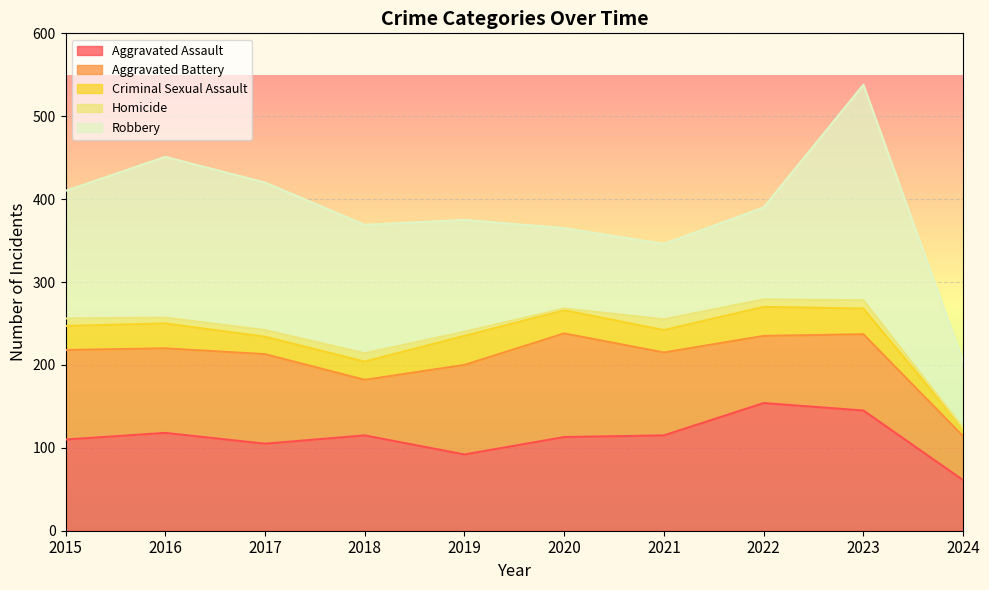

At how many categories does at least one series exceed 142?

6